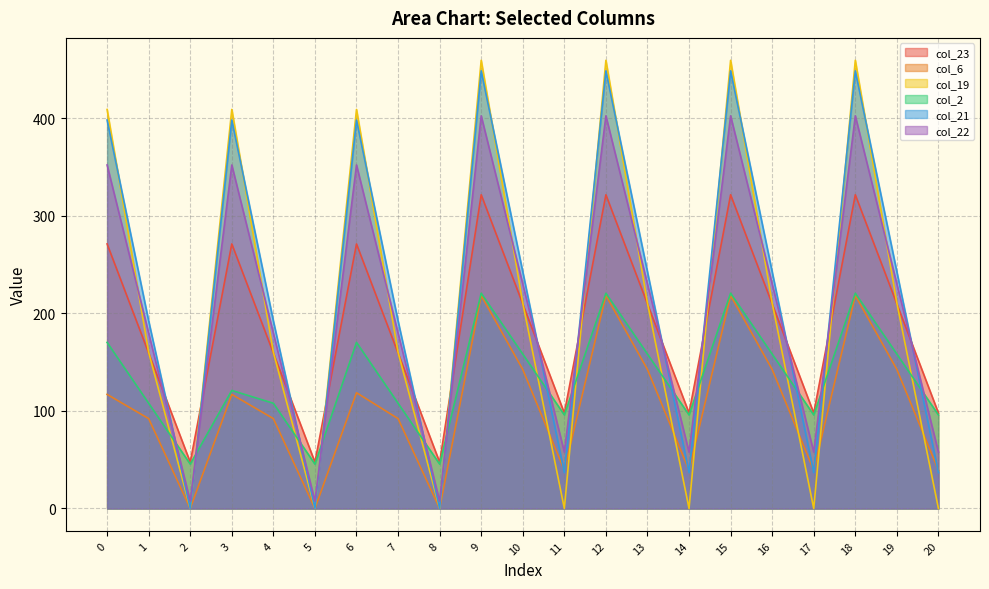

How many data points in col_19 are above 210?

11